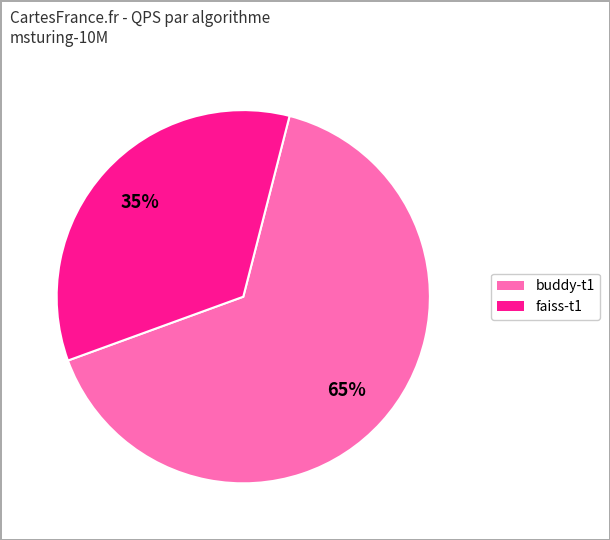

Does any single category account for the majority?

Yes